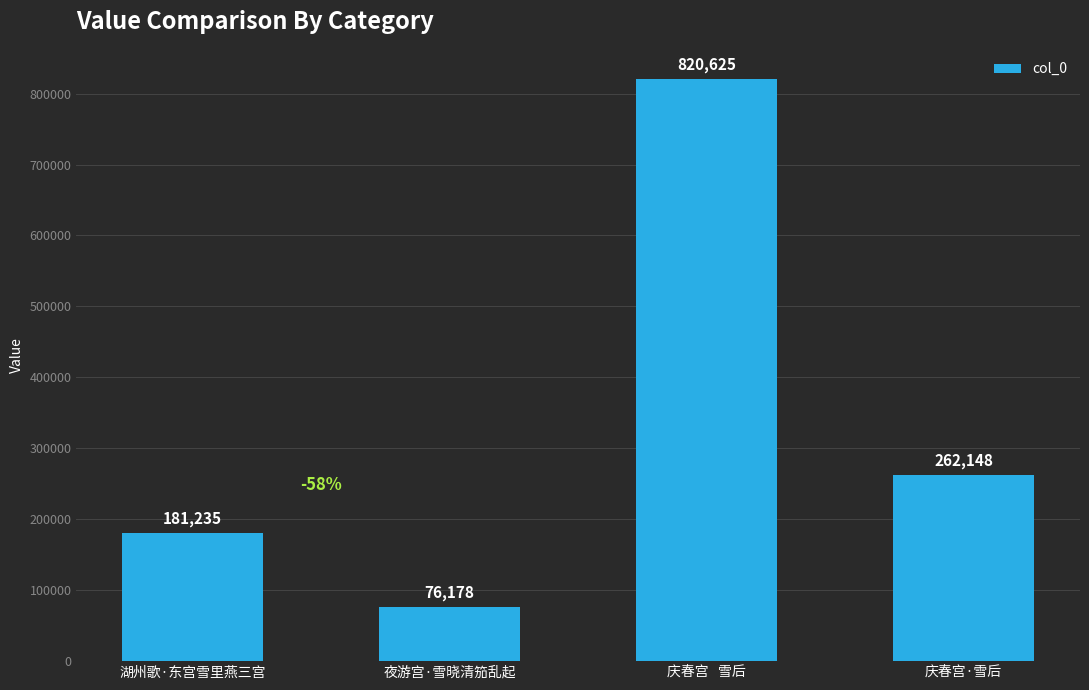

How many categories are shown in the chart?

4